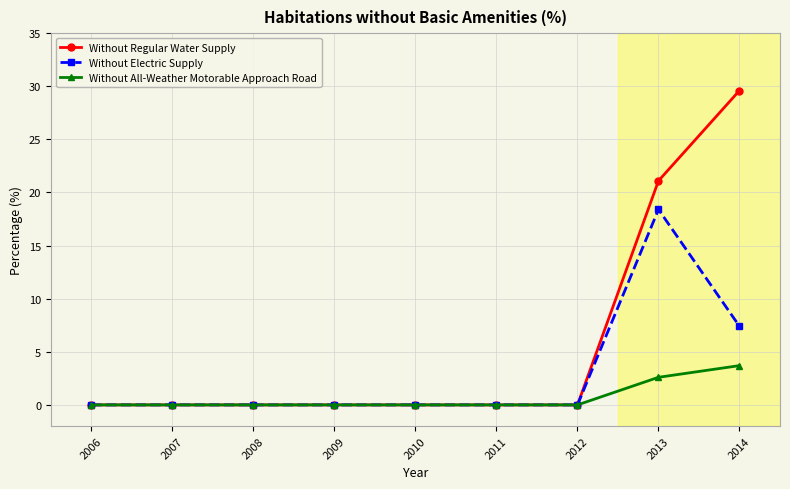

At which label is Without Electric Supply closest to 9?

2014